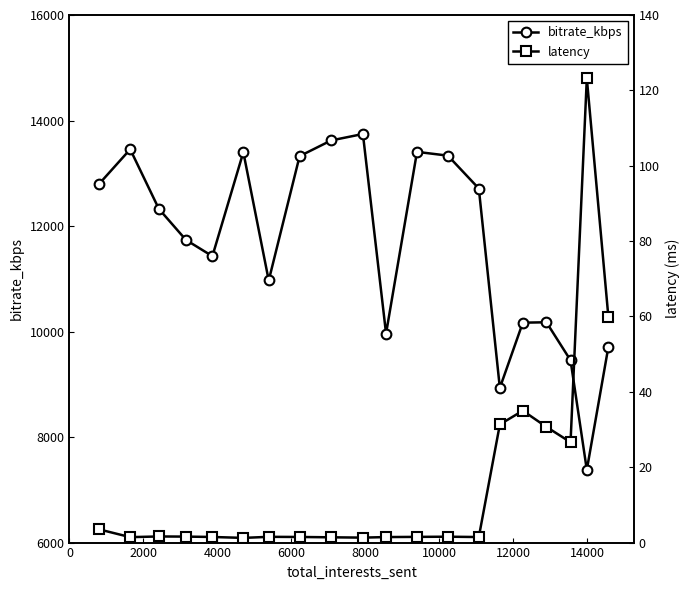

Reading left to right, list all the values displayed in this chart.

bitrate_kbps: 12797.3	13454.6	12325.5	11736.9	11428.4	13399.8	10968.6	13324.5	13622.4	13744.3	9962.0	13405.9	13334.2	12711.1	8931.6	10168.2	10176.0	9454.9	7377.9	9708.3
latency: 3.5	1.4	1.6	1.6	1.5	1.2	1.5	1.5	1.4	1.3	1.5	1.5	1.6	1.5	31.4	35.0	30.7	26.6	123.2	59.9